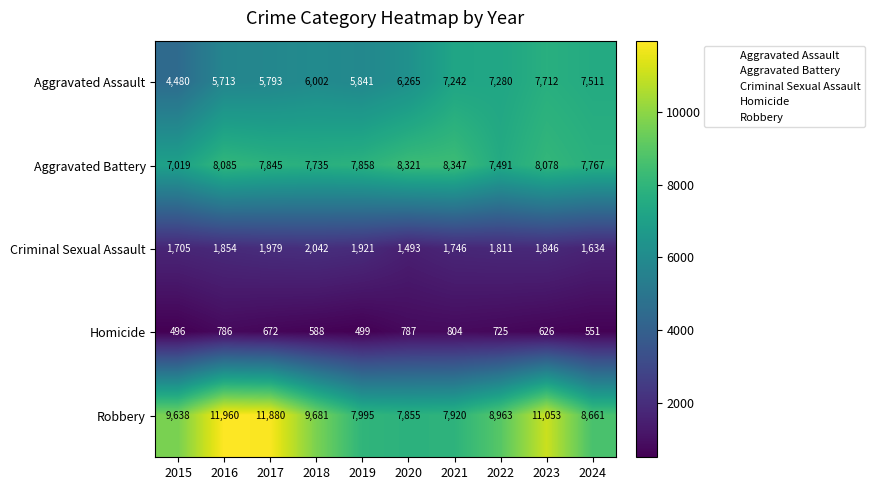

What value does the Homicide series have at 2024, to the nearest 5?

550